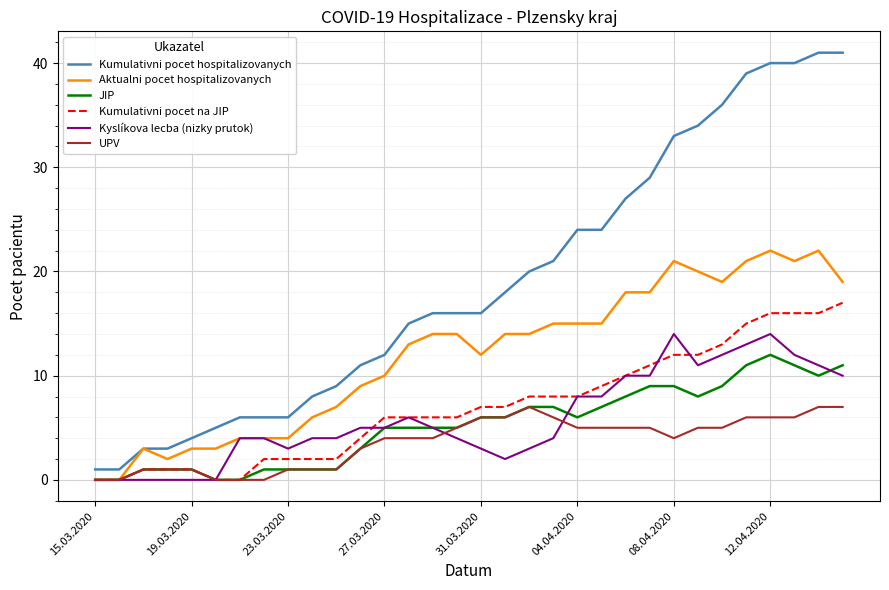

Rank the series by their maximum value, from lowest to highest.

UPV, JIP, Kyslíkova lecba (nizky prutok), Kumulativni pocet na JIP, Aktualni pocet hospitalizovanych, Kumulativni pocet hospitalizovanych